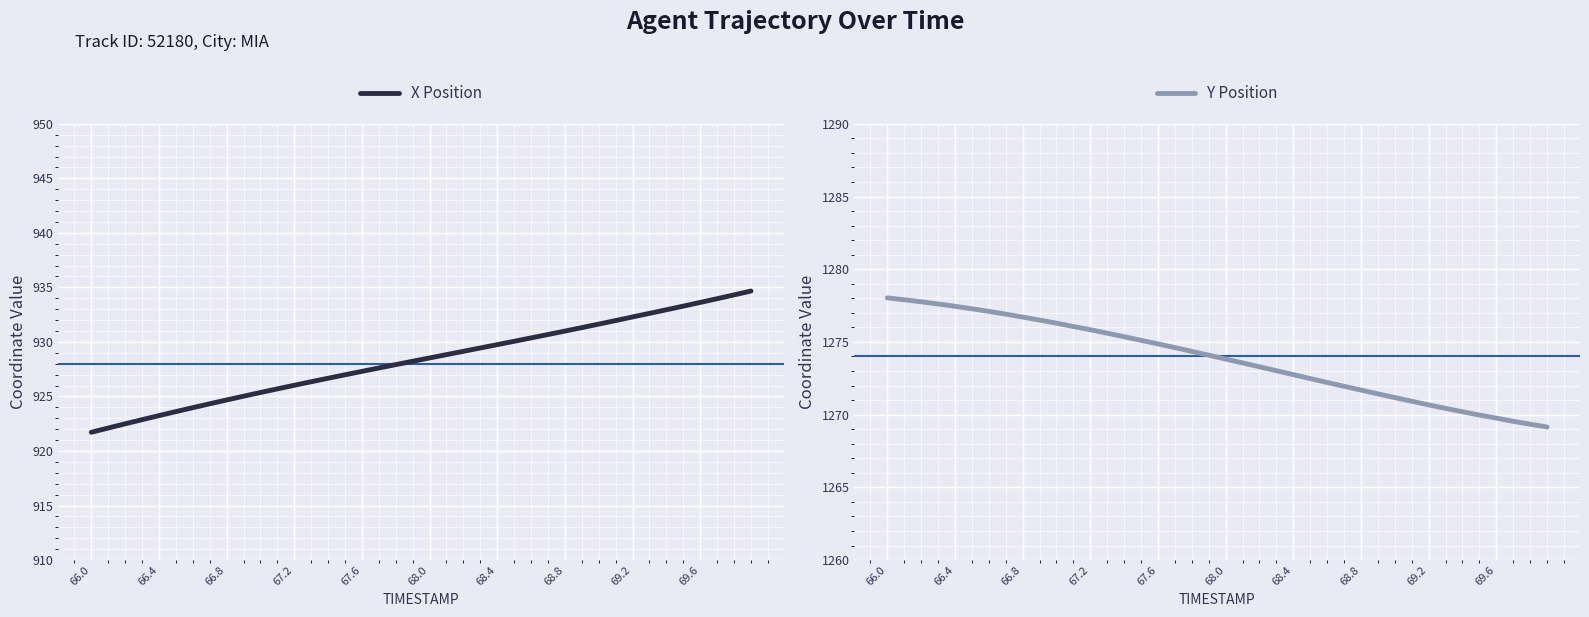

What are all the series names shown in the legend?

X Position, Y Position